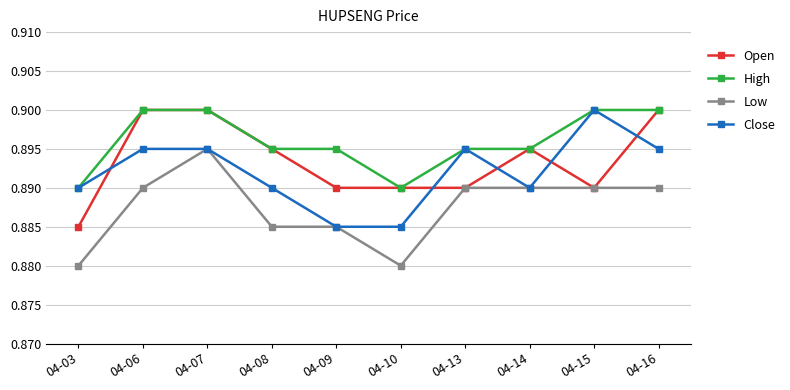

Rank the series by their average value, from highest to lowest.

High, Open, Close, Low